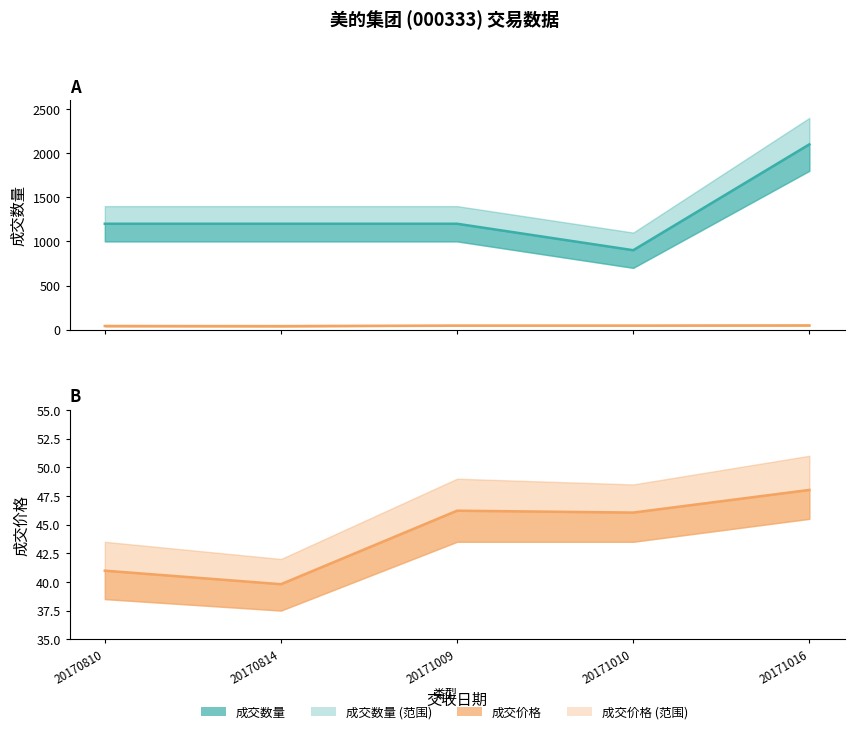

True or false: 成交价格 and 成交数量 intersect in this chart.

False